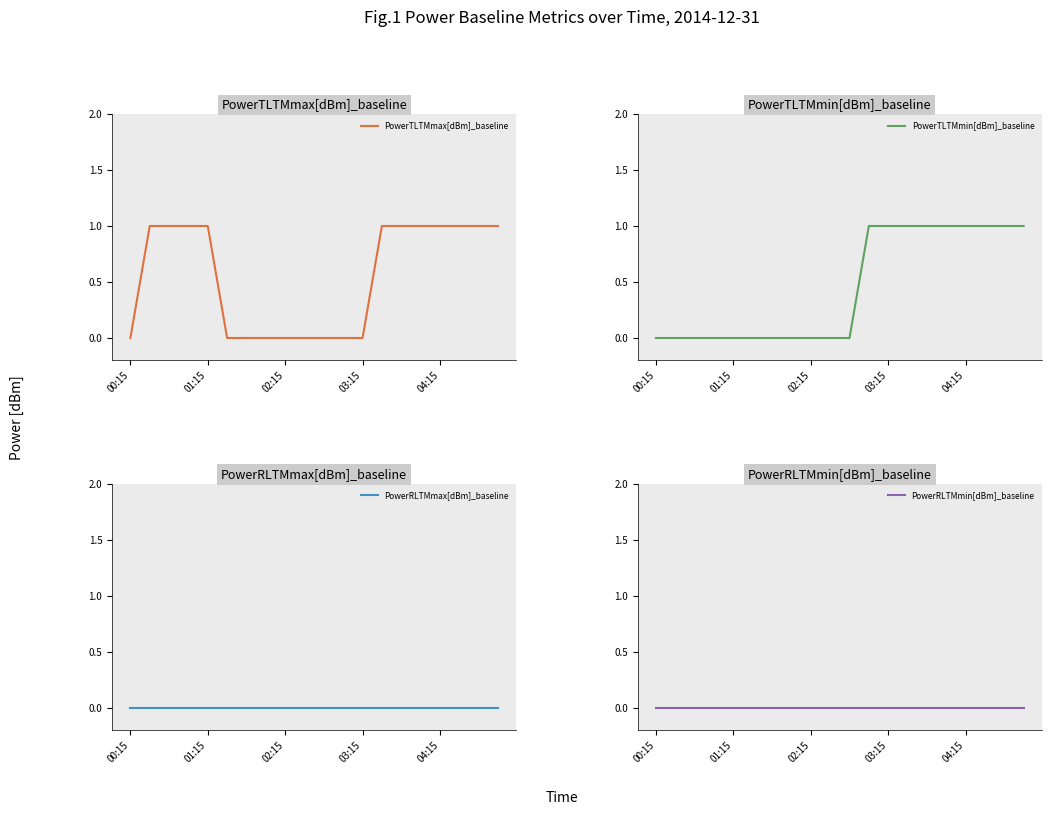

True or false: PowerRLTMmax[dBm]_baseline has more than 0 interior local peaks.

False